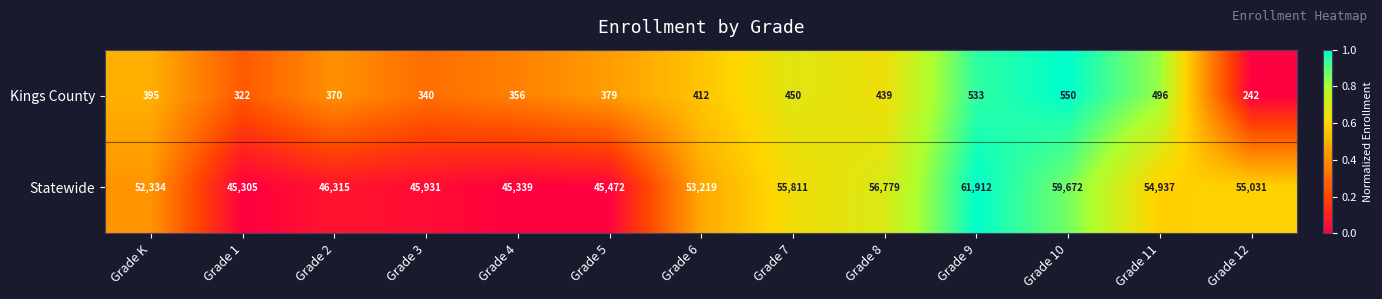

At which label does Kings County reach its minimum?

Grade 12